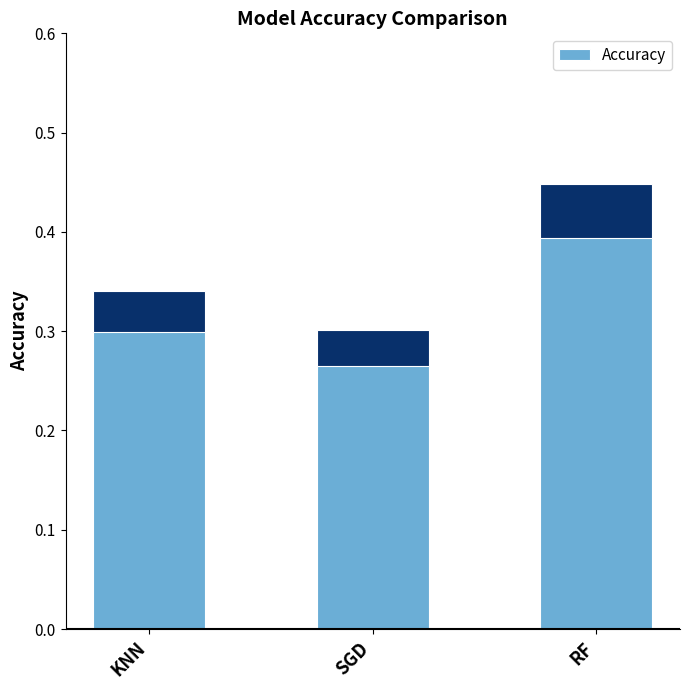

What is the sum of all values?

1.1